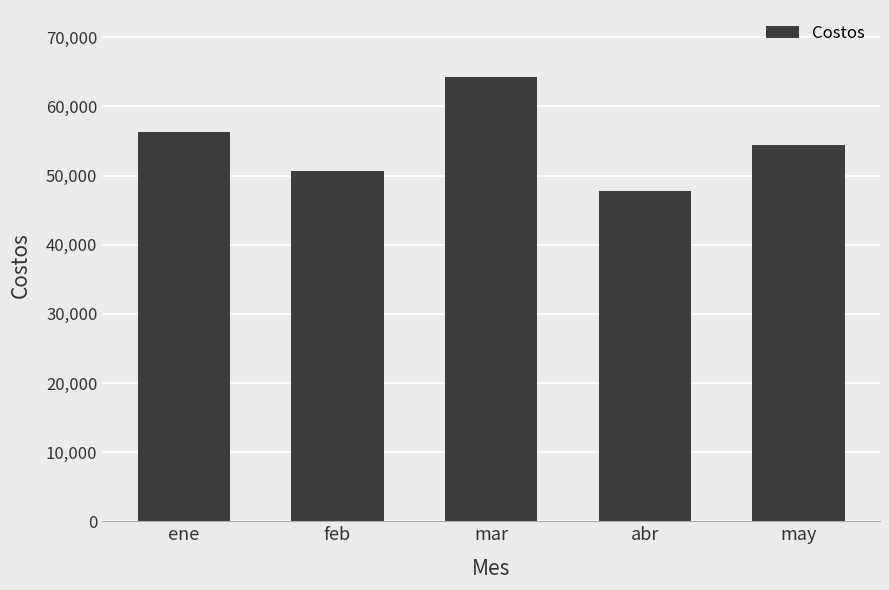

What is the approximate value at feb?

50695.1